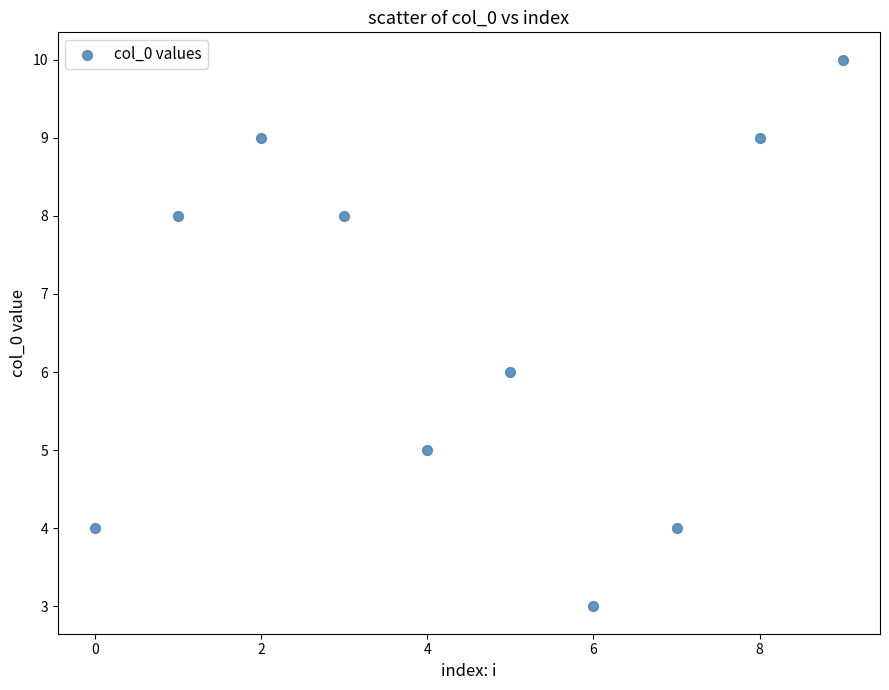

What is the range of Y values (max minus min)?

7